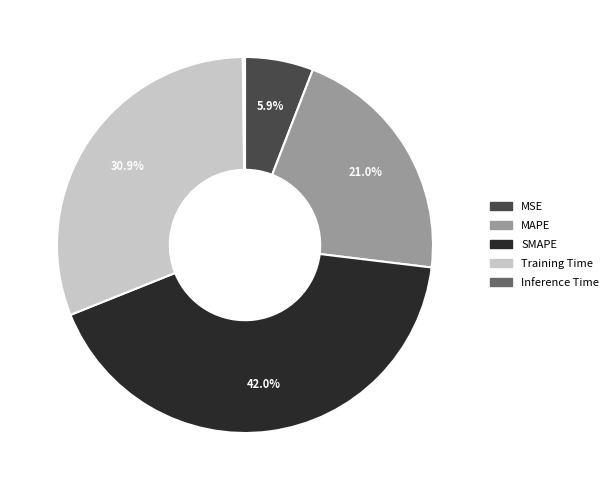

Which slice is the largest?

SMAPE